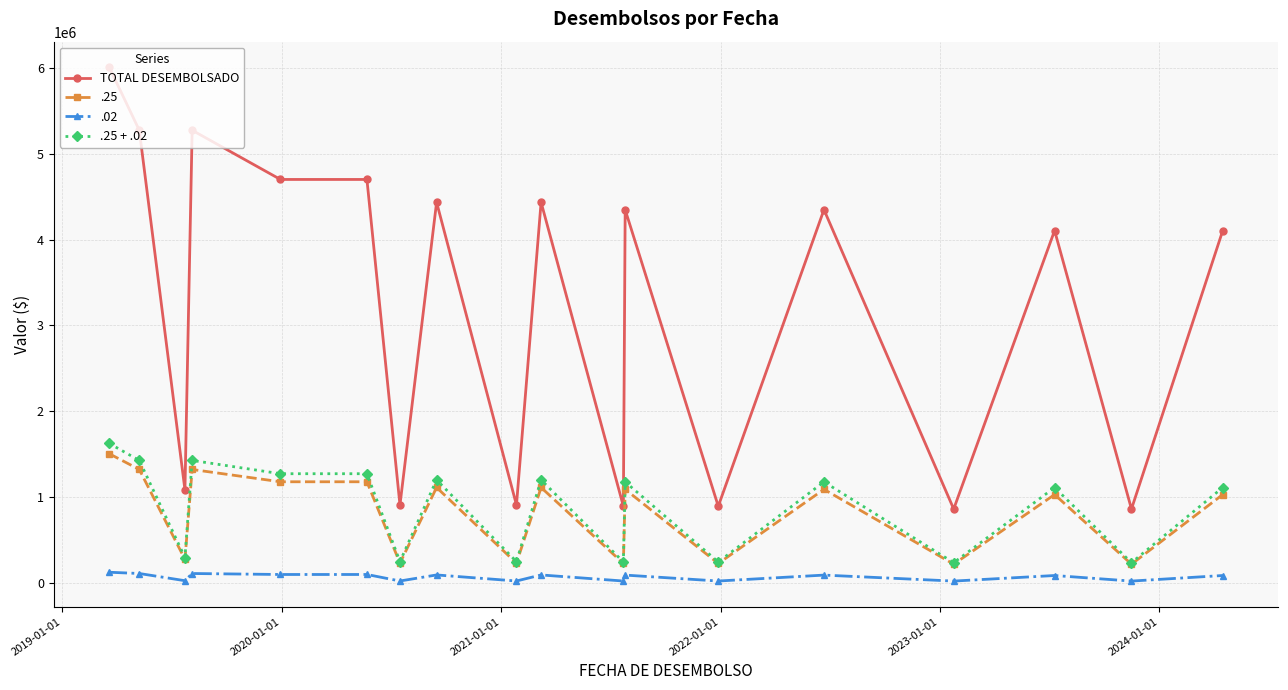

At how many categories does at least one series exceed 677678?

18